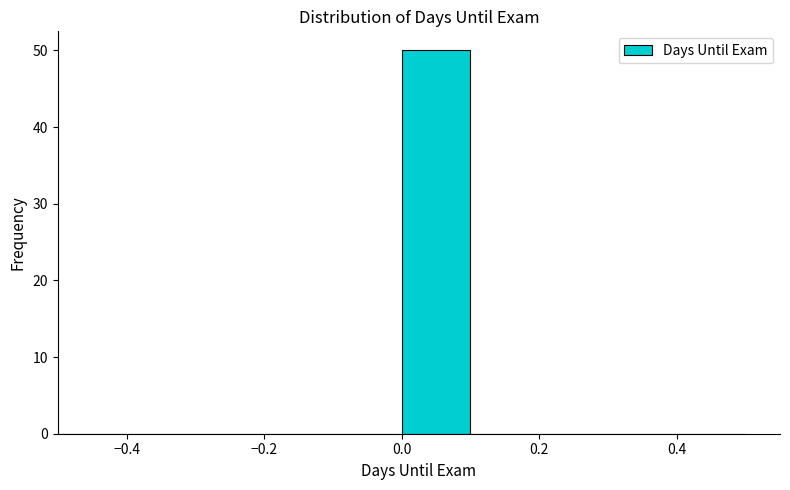

Reading left to right, list every bar in this chart as the range it spans on the x-axis followed by its height. The values are not printed on the chart, so give them approximately, as read against the axis.

-0.5 to -0.4: 0
-0.4 to -0.3: 0
-0.3 to -0.2: 0
-0.2 to -0.1: 0
-0.1 to 0.0: 0
0.0 to 0.1: 50
0.1 to 0.2: 0
0.2 to 0.3: 0
0.3 to 0.4: 0
0.4 to 0.5: 0